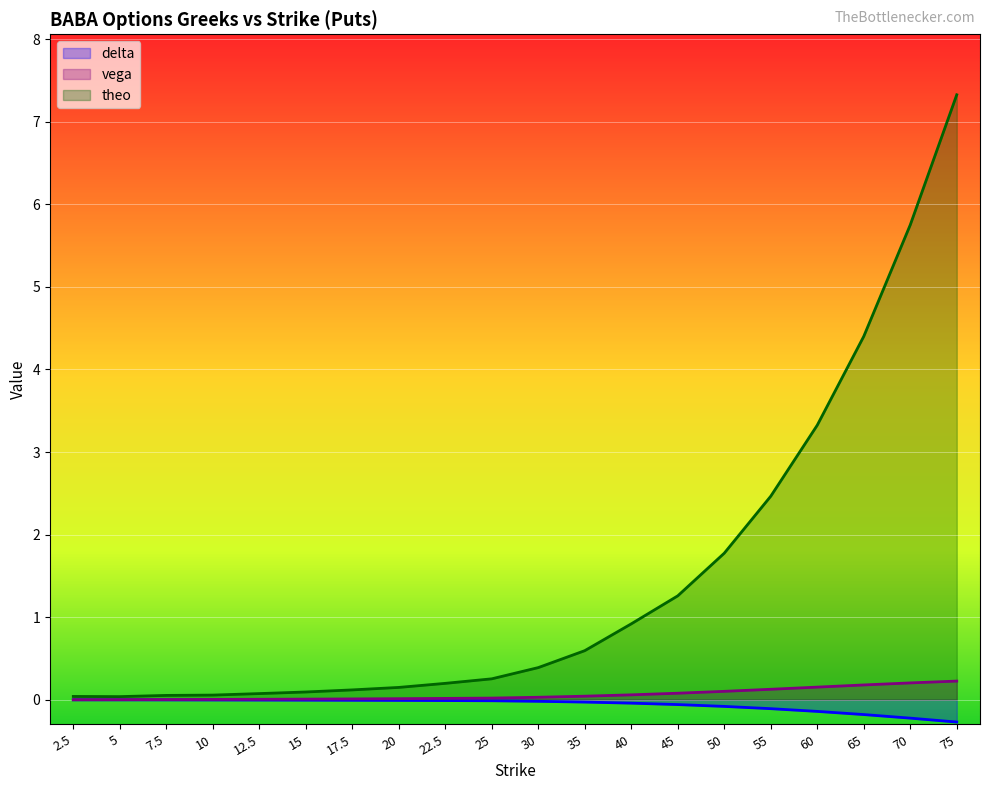

True or false: theo has a value of 0.0 at 2.5.

True